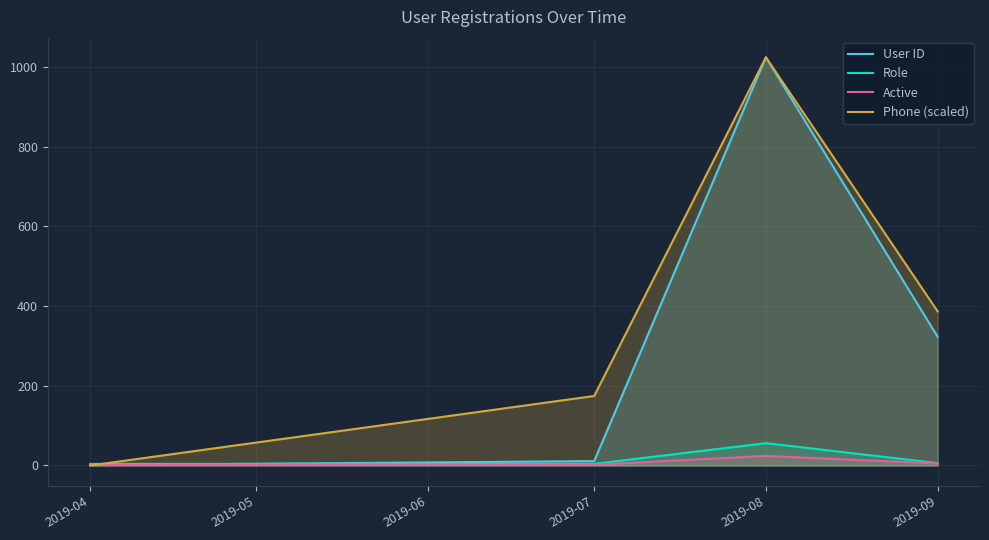

How many interior local peaks does the Role series have?

1